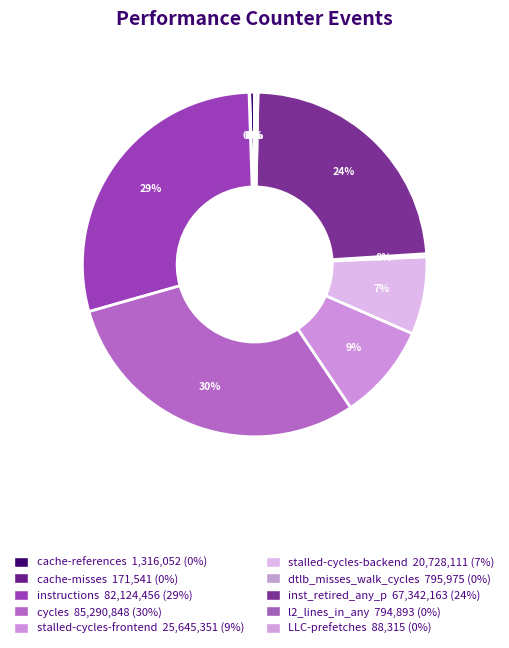

Which slice is the smallest?

LLC-prefetches